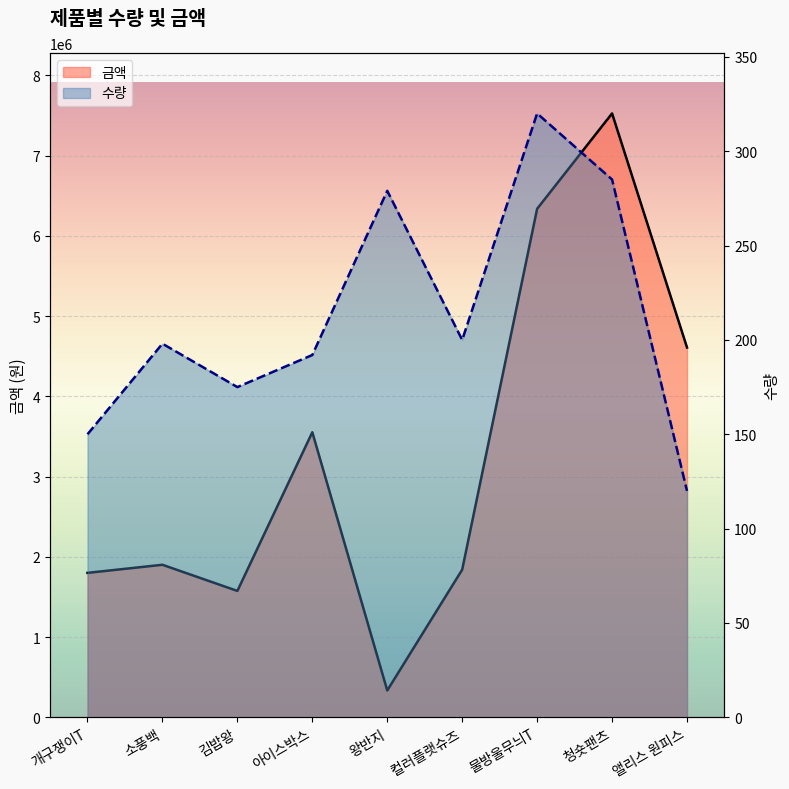

What is the spread (max minus min) of values at 김밥왕?

1574825